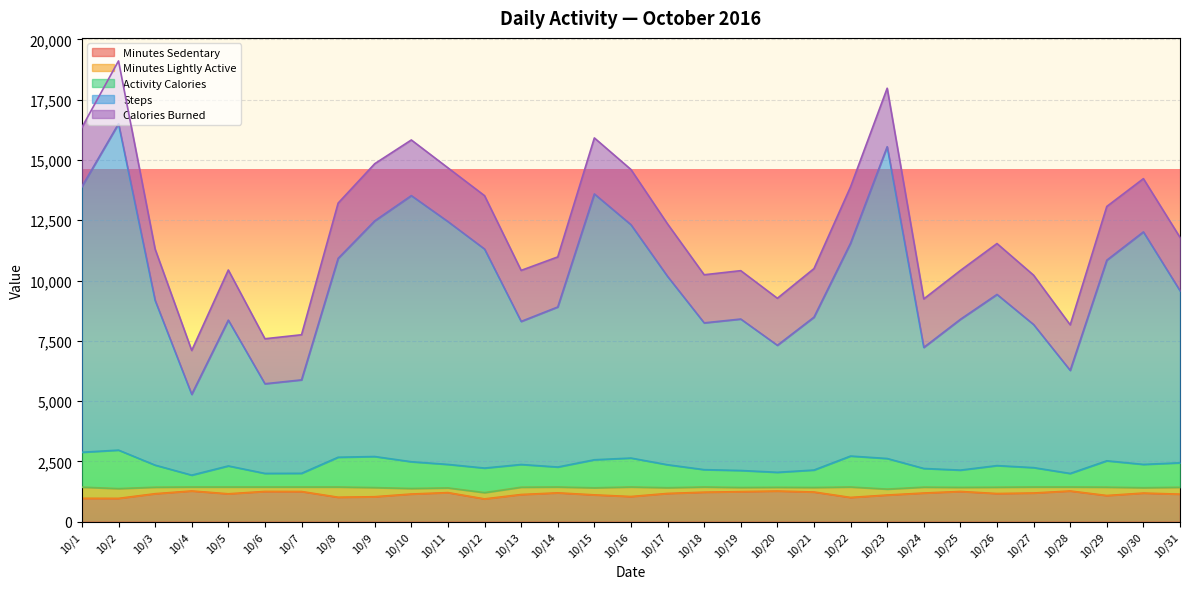

Which category has the highest value across all series?

10/2